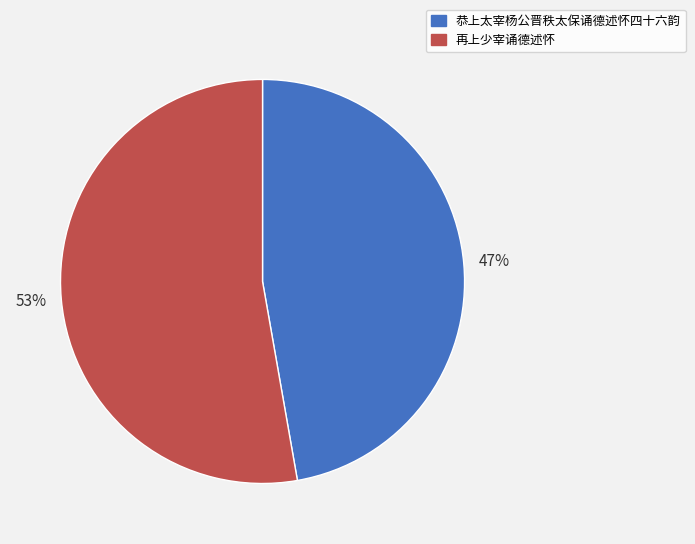

To the nearest percent, what percentage of the pie is 恭上太宰杨公晋秩太保诵德述怀四十六韵?

47%